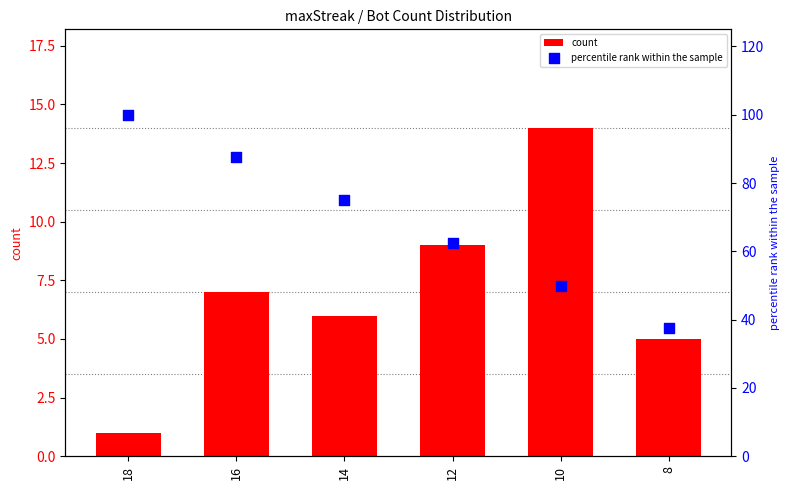

Which series reaches the maximum Y coordinate?

percentile rank within the sample